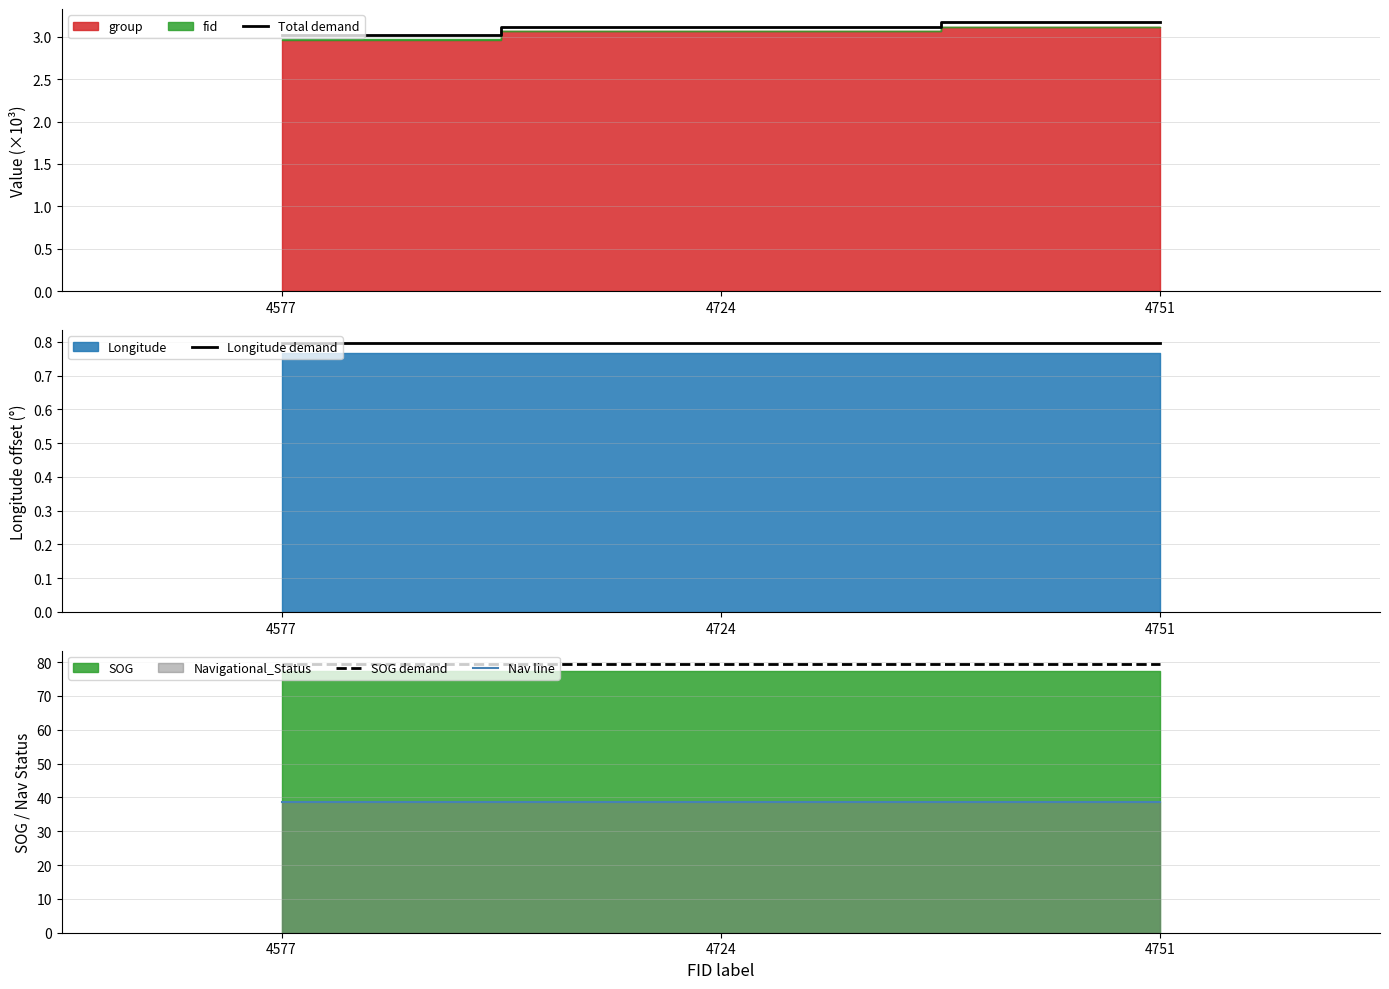

At which category is the sum across all series the highest?

4751